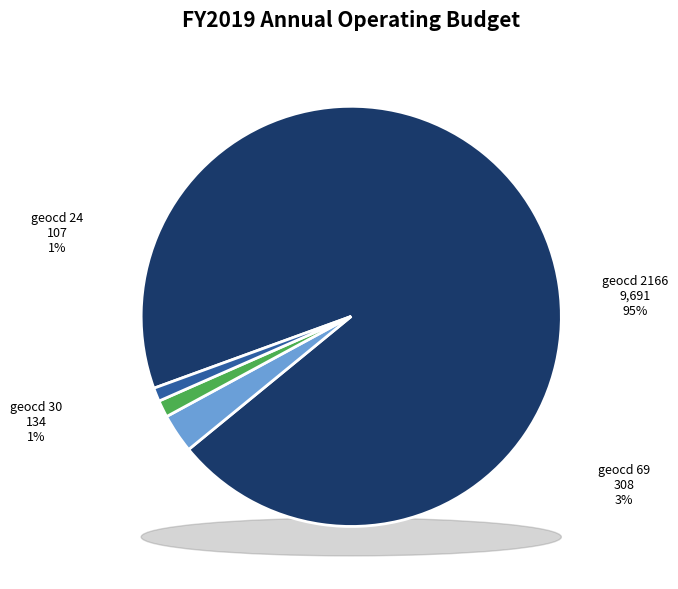

Which category accounts for the majority?

2166